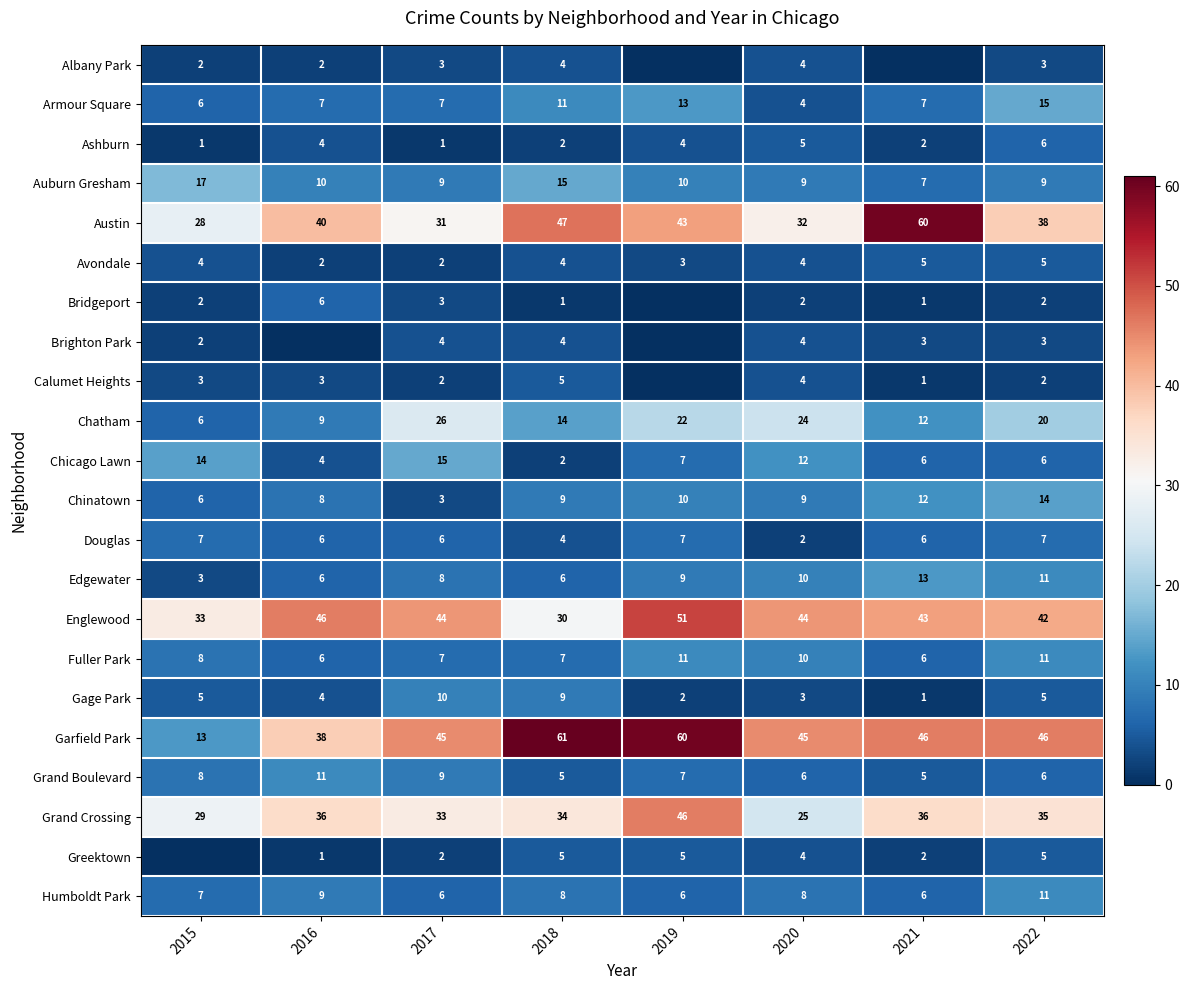

Between 2021 and 2022, which is larger?

2022